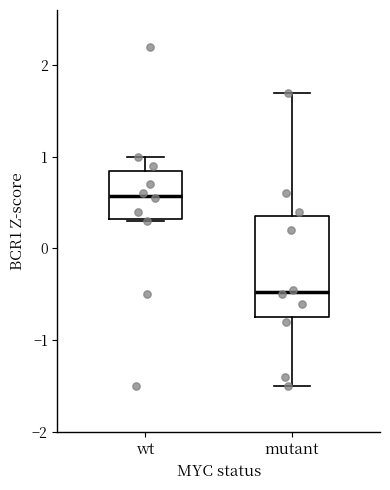

Which box is the tallest, from its lower edge to its upper edge?

mutant